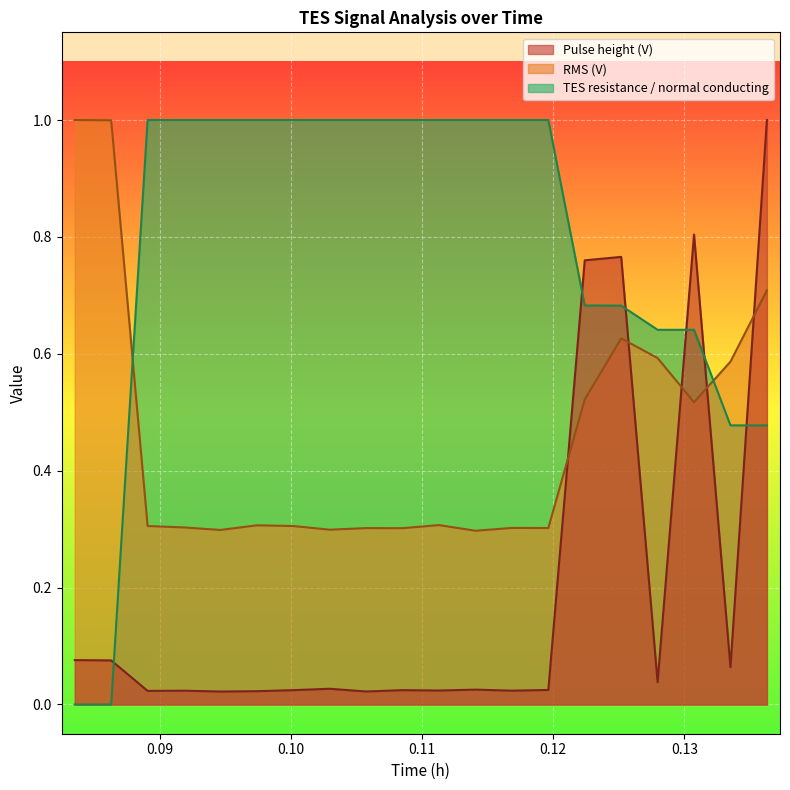

Count the number of categories in the chart.

20